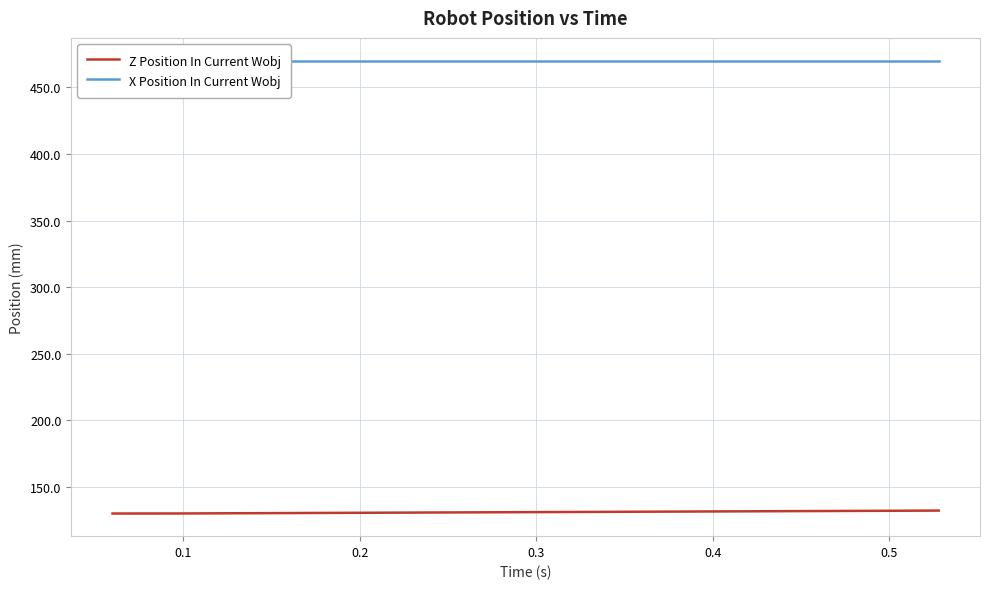

What is the greatest value displayed?

470.0